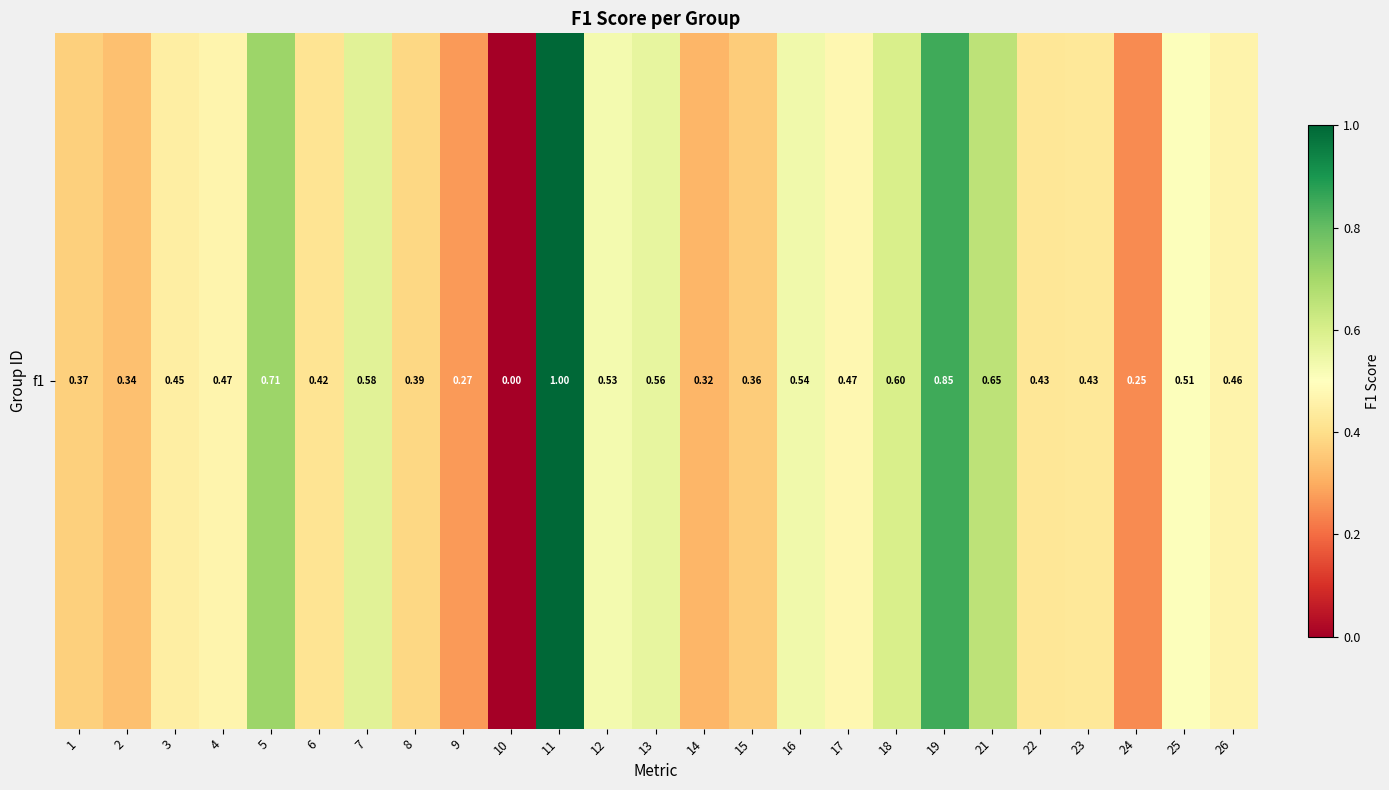

Is it true that the value at 9 is 0.4?

False